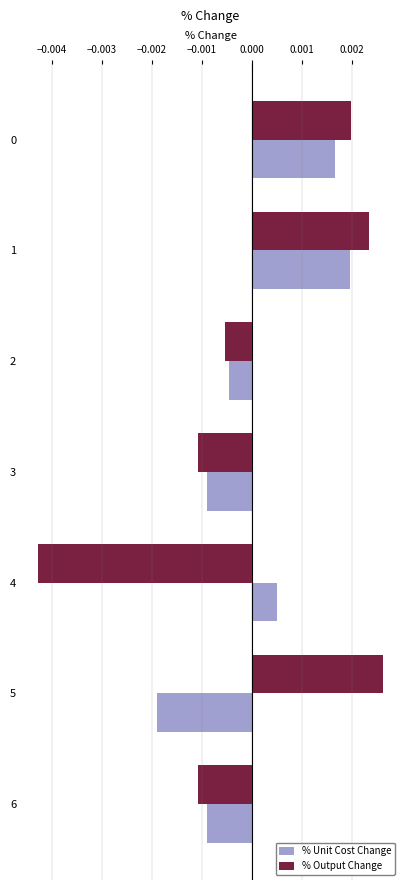

Which series changed the most between 2 and 4?

% Output Change